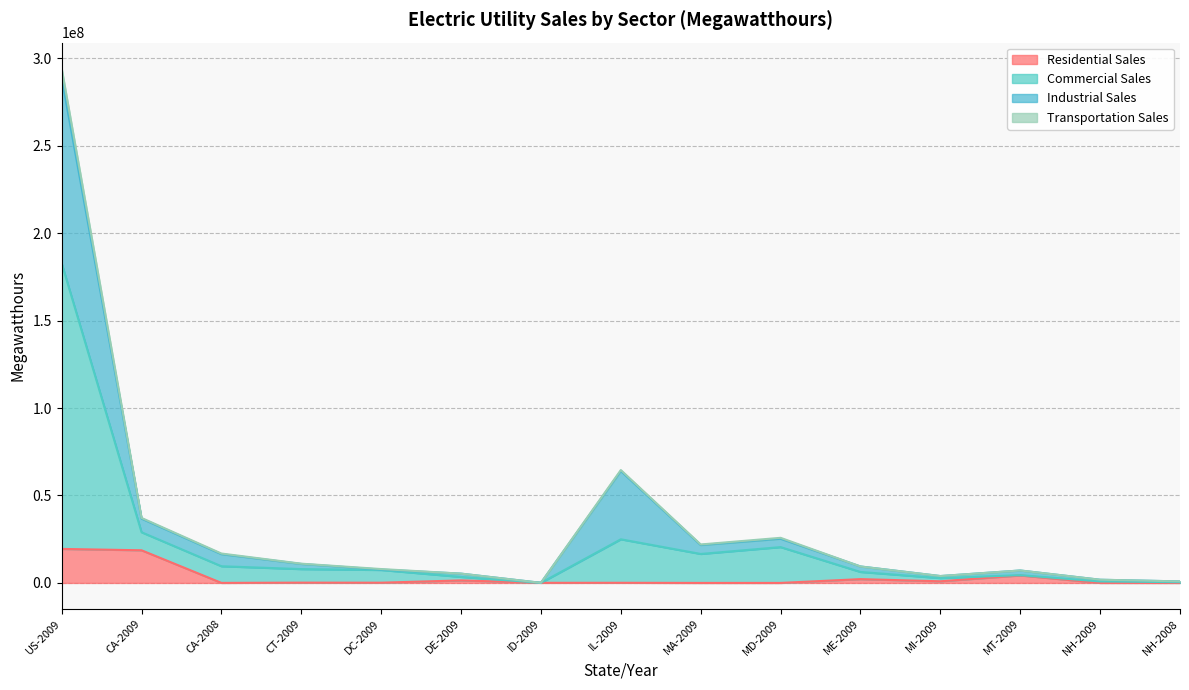

At which label does Industrial Sales reach its minimum?

ID-2009